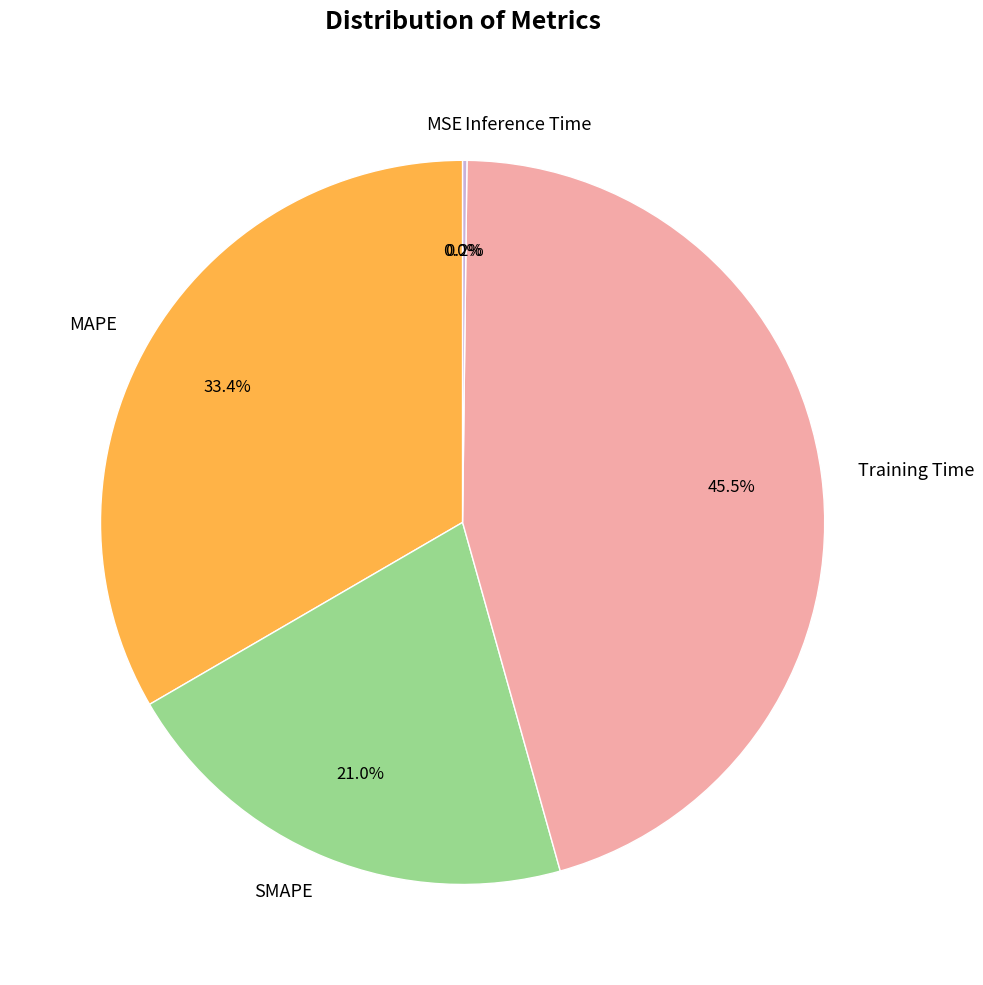

What percentage do MAPE and SMAPE together represent?

54.3%